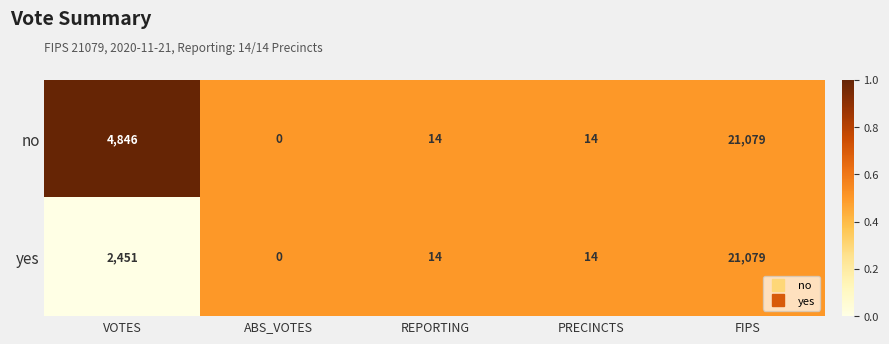

Is it true that no equals 4846 at VOTES?

True